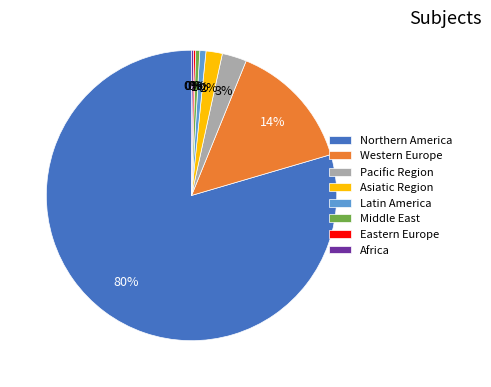

Which slice is the largest?

Northern America